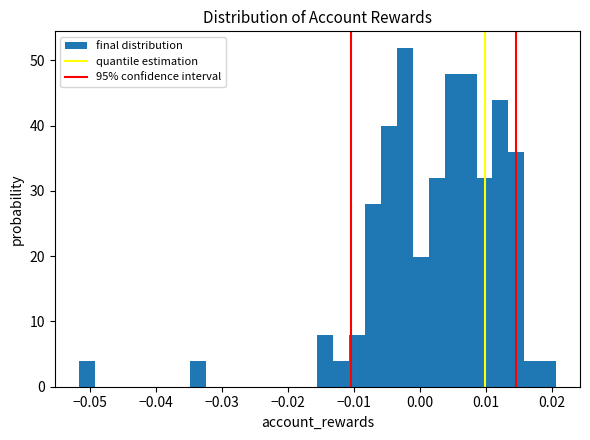

Read against the x-axis, roughly where is the centre of the tallest bar?

-0.002